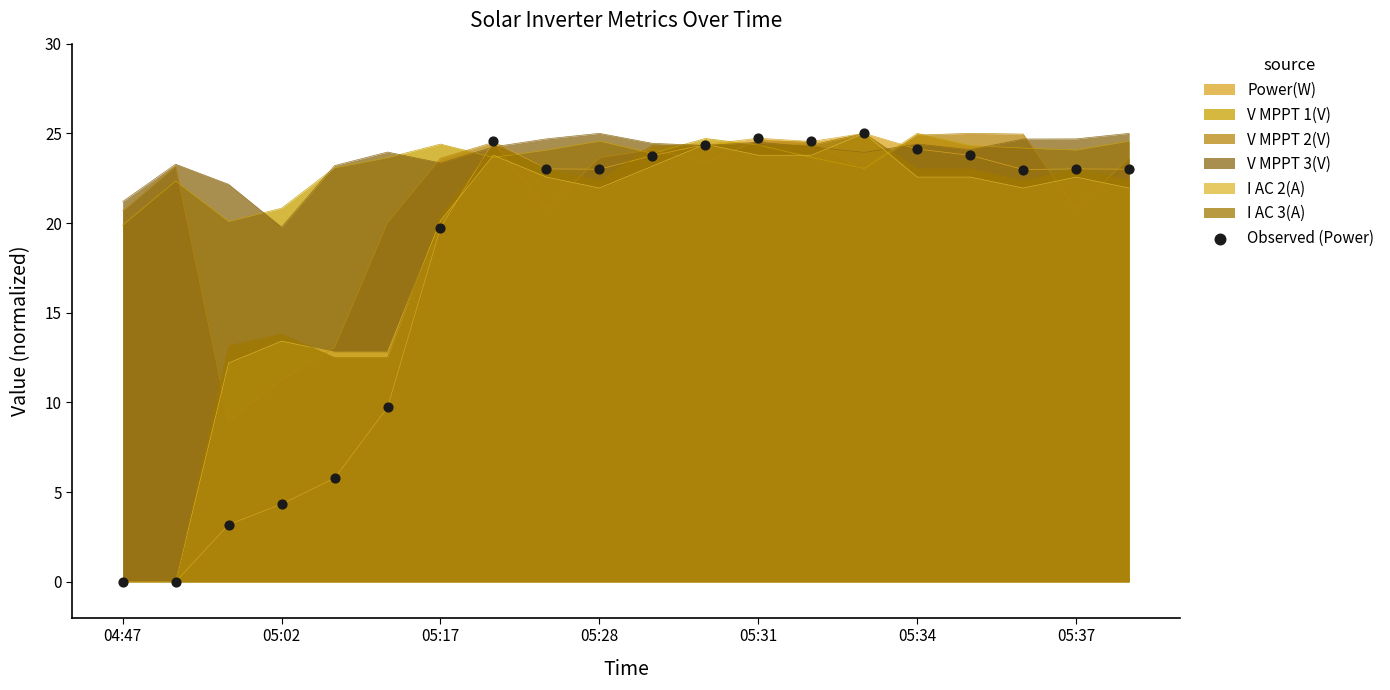

What is the difference between the highest and lowest values at 04:47?

21.2